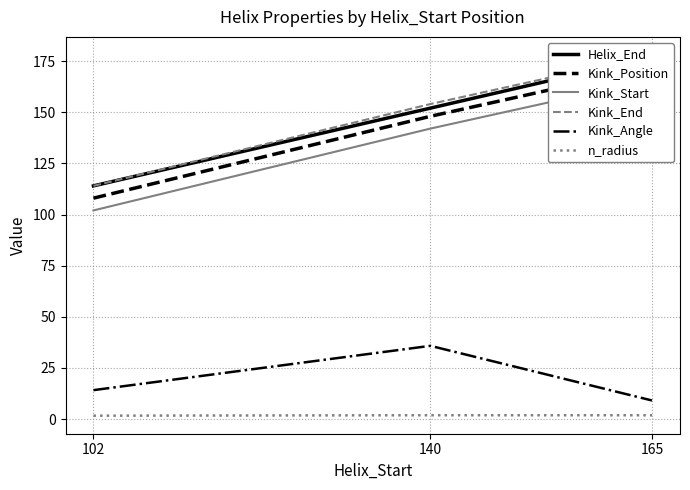

Which series changed the most between 102 and 140?

Kink_Position